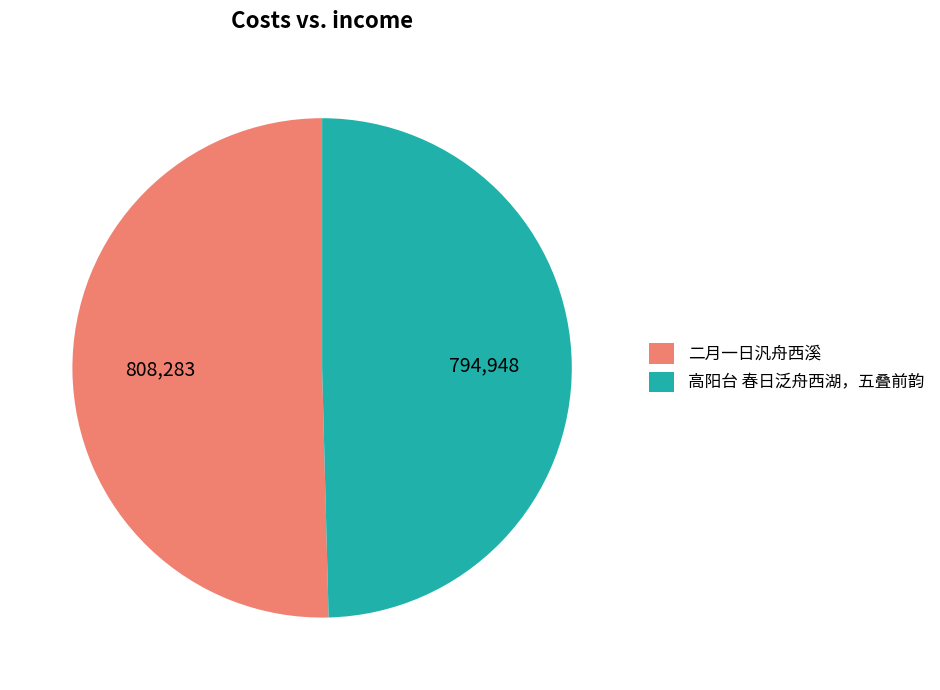

How many segments does this pie chart have?

2